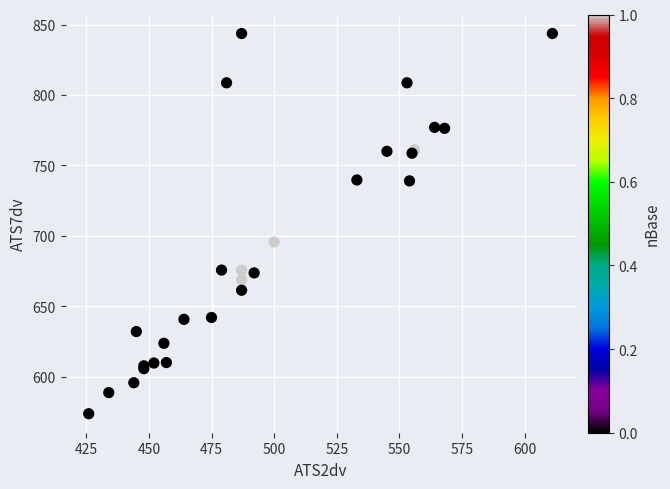

What Y value in the scatter plot is closest to 708?

695.7